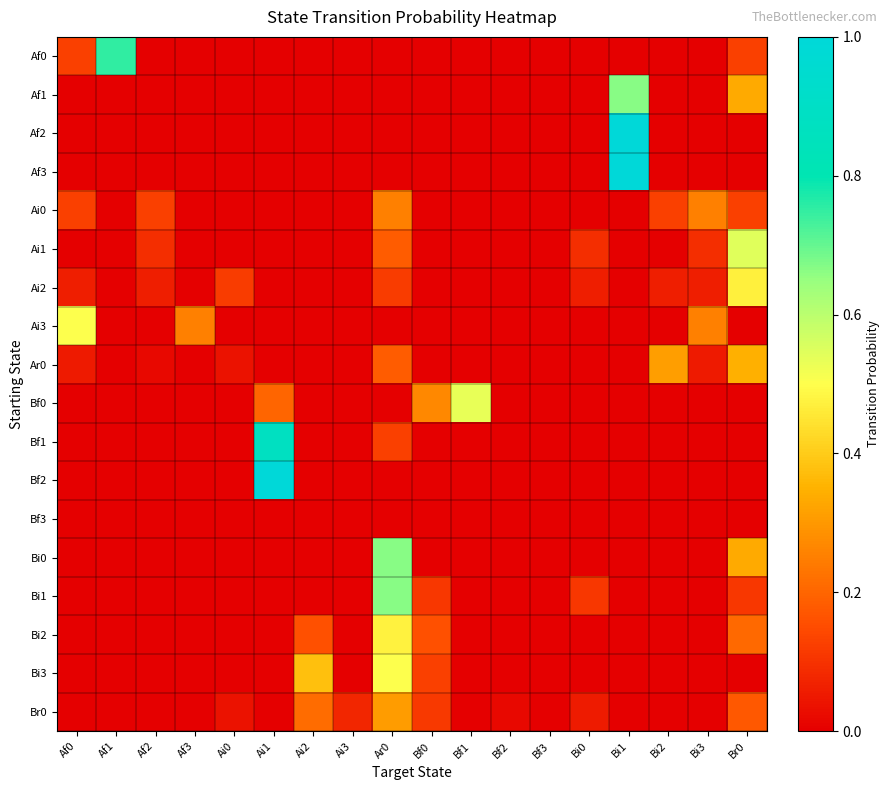

Which series has the largest total across all categories?

Bi2